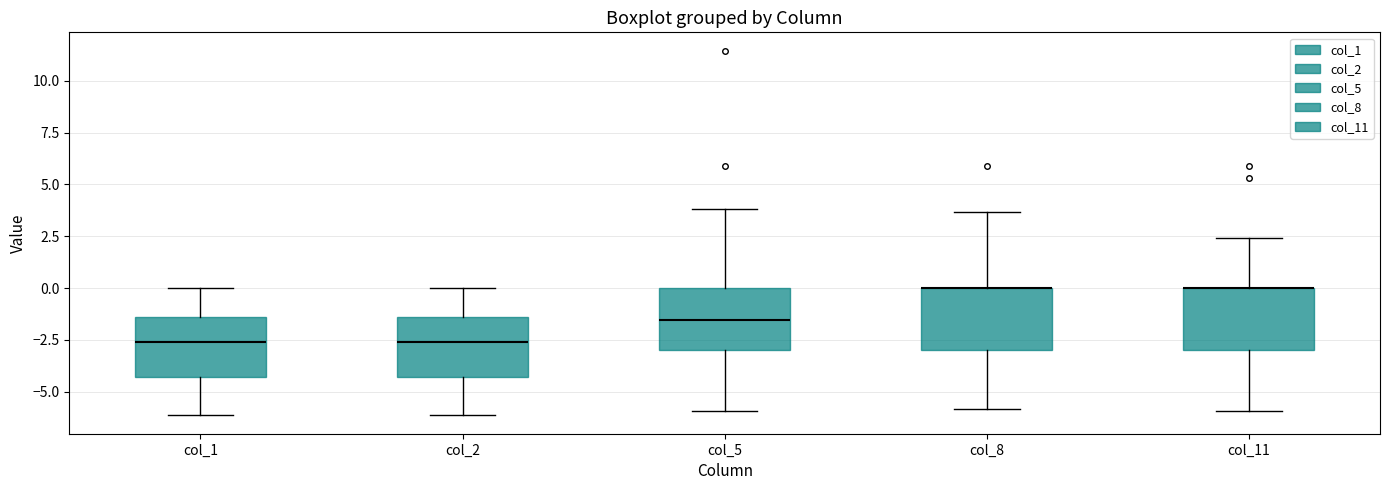

Where is the upper edge of the box for col_11 on the y-axis? The values are not printed on the chart, so give them approximately, as read against the axis.

0.0